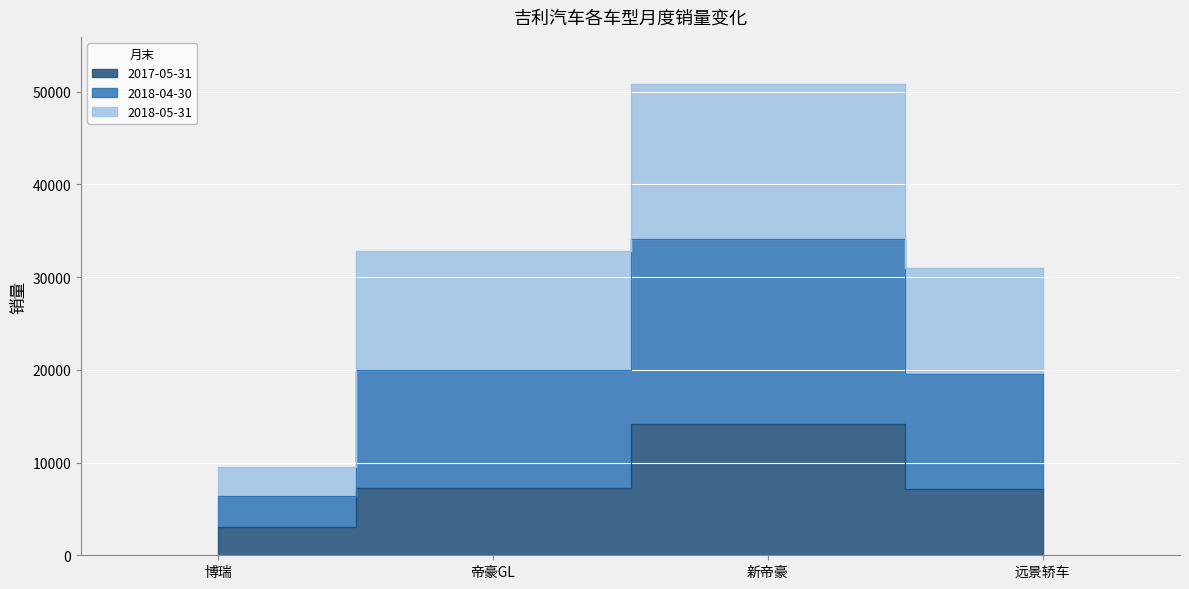

Between 博瑞 and 远景轿车, which is larger?

远景轿车